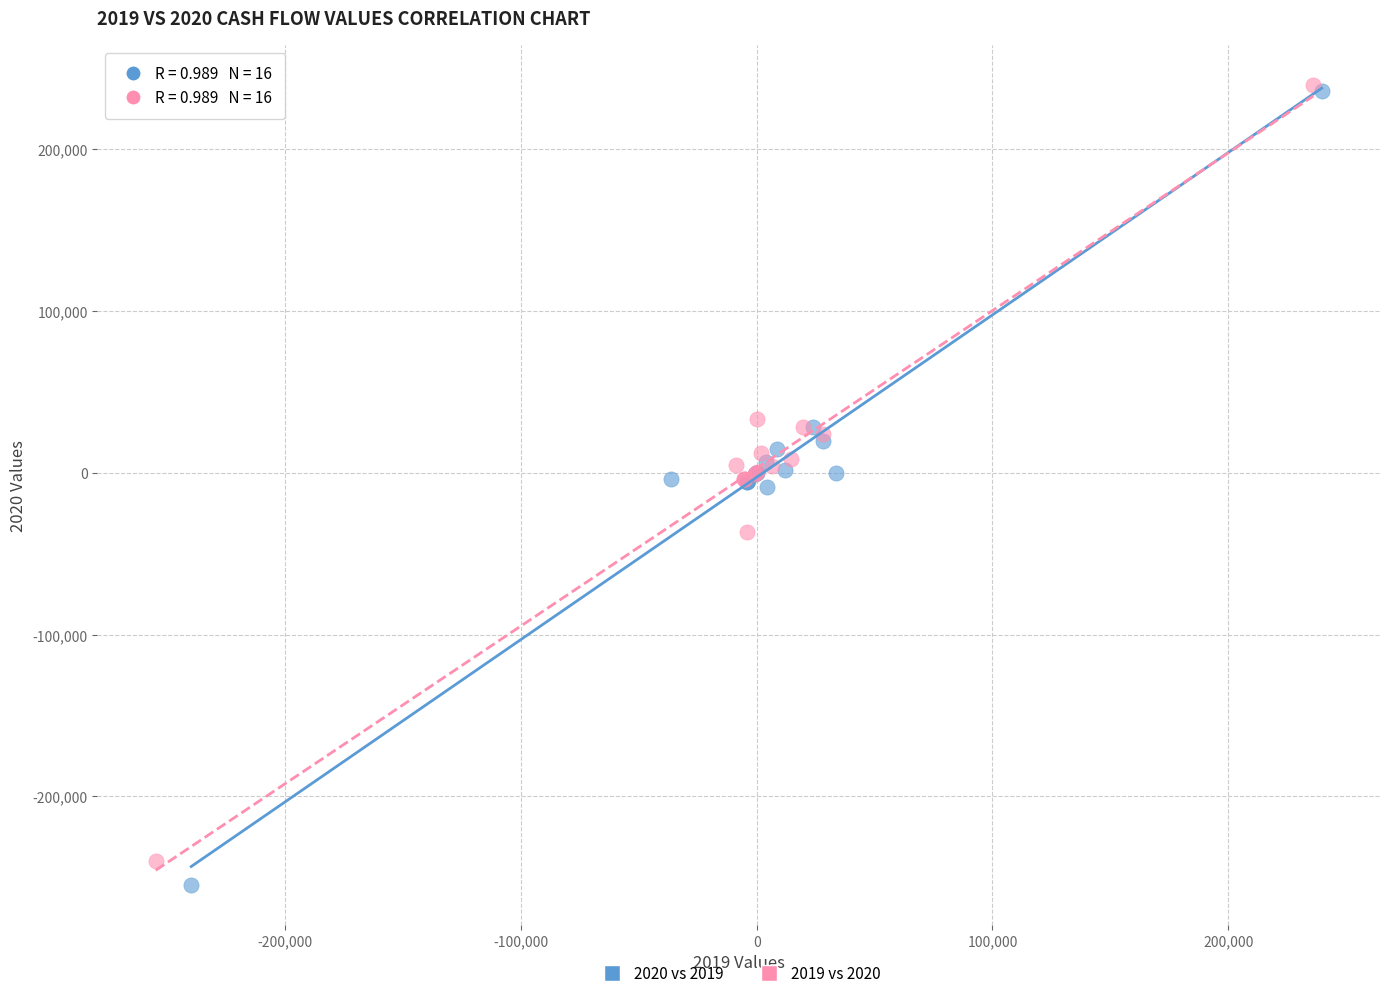

Which series has the largest Y range (max minus min)?

2020 vs 2019